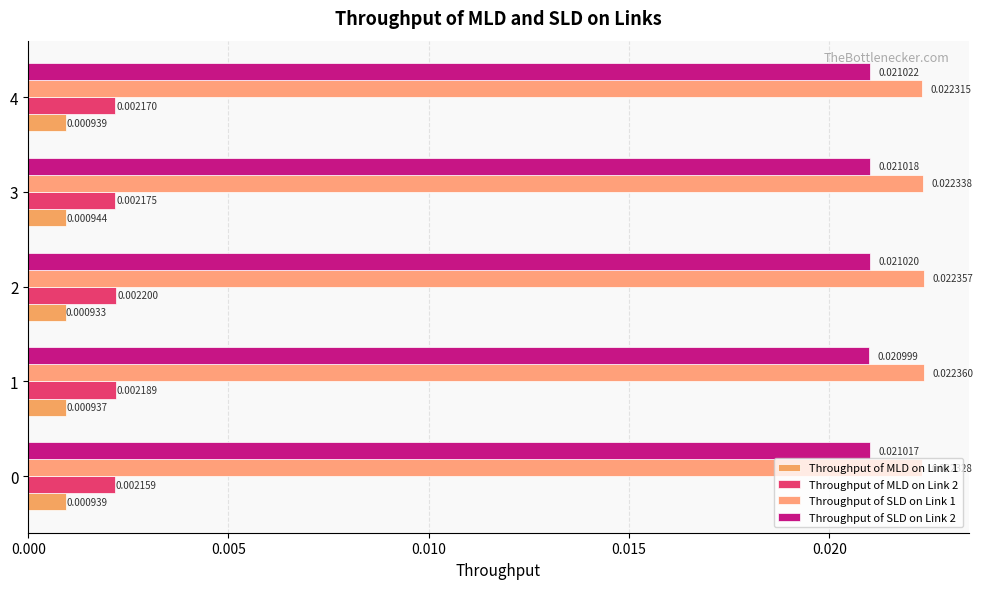

What are all the series names shown in the legend?

Throughput of MLD on Link 1, Throughput of MLD on Link 2, Throughput of SLD on Link 1, Throughput of SLD on Link 2